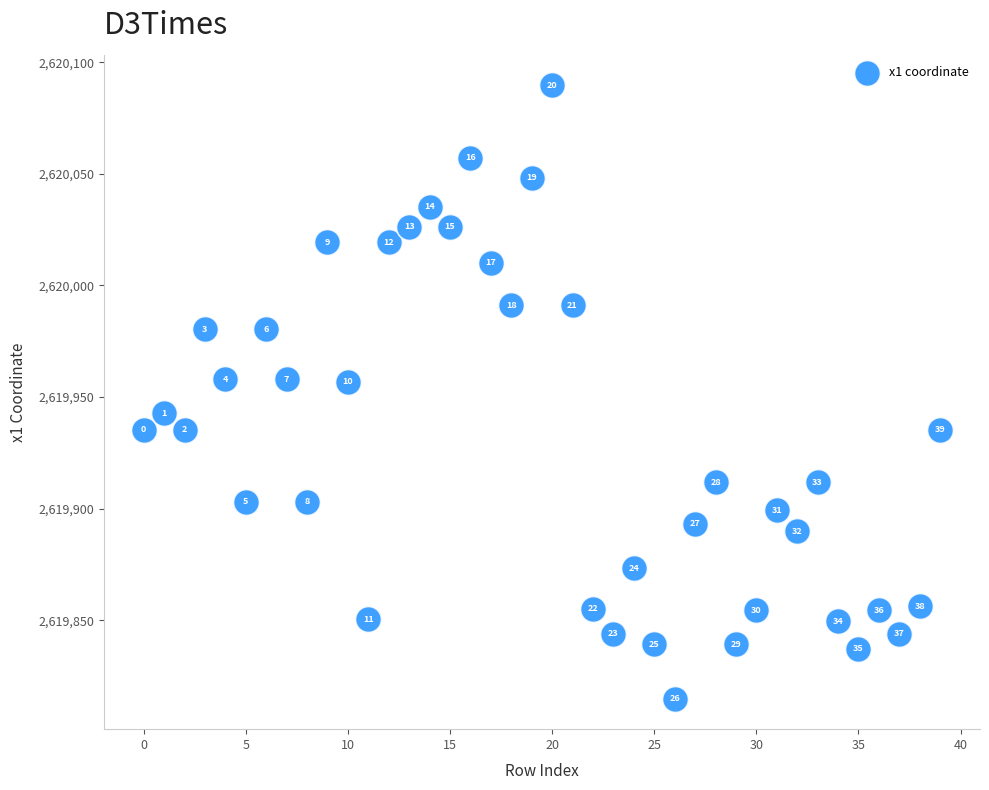

What Y value in the scatter plot is closest to 2619952?

2619956.8